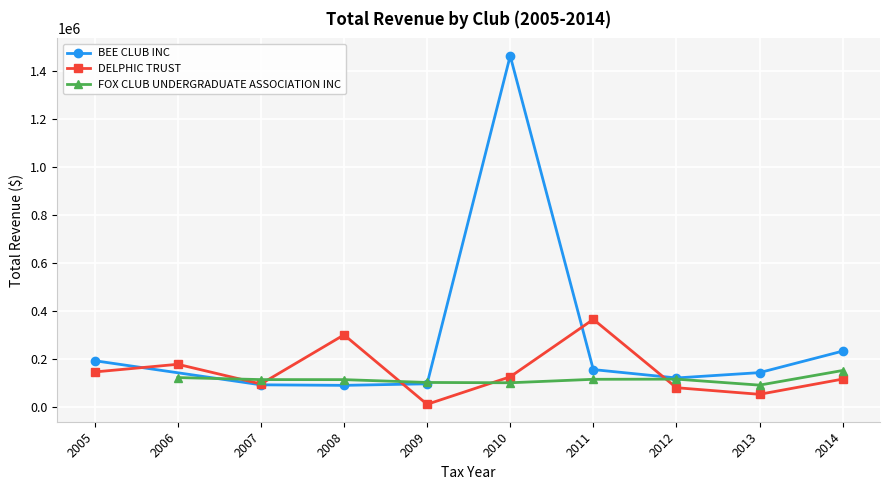

What is the maximum value for BEE CLUB INC?

1464414